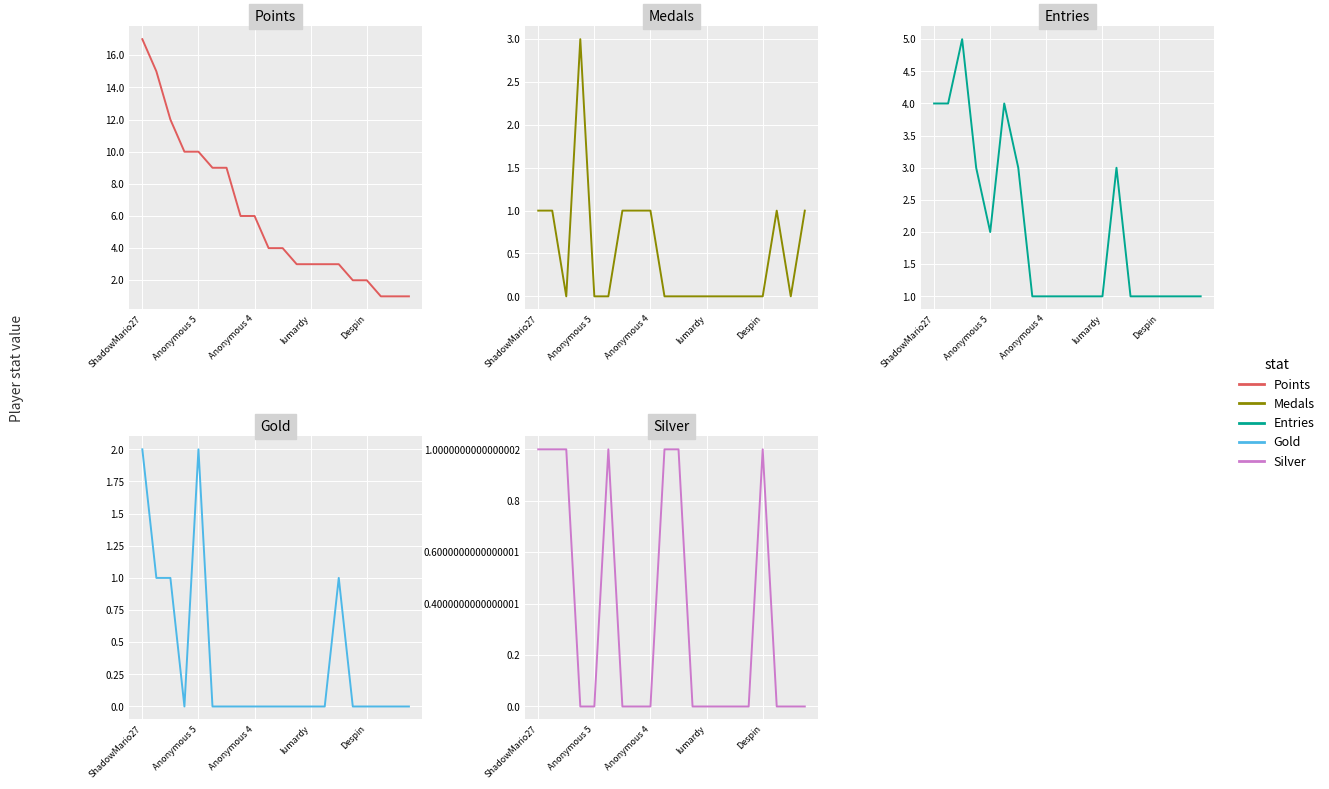

What is the total value across all series at 18?

2